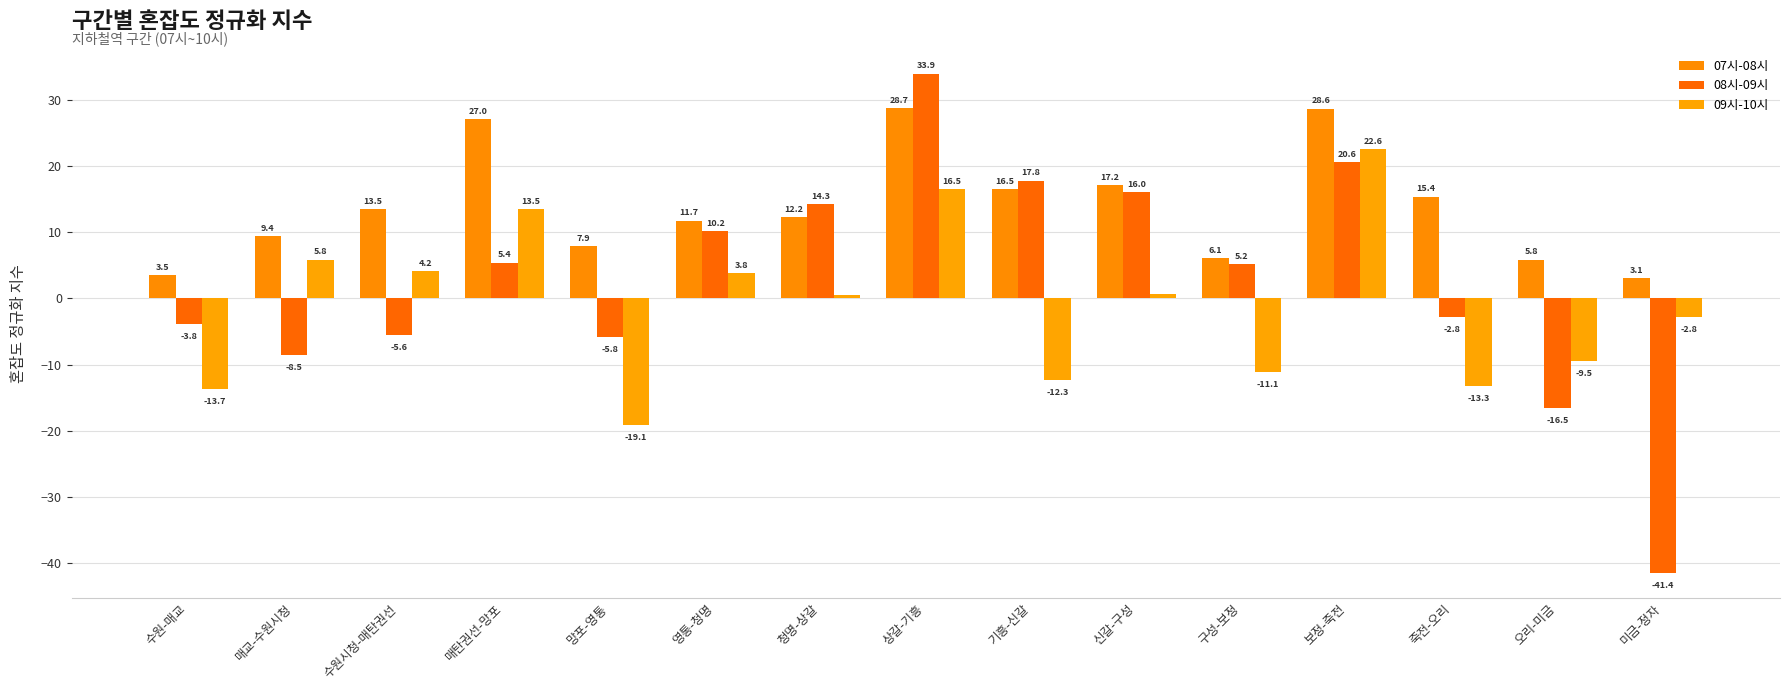

The 08시-09시 series shows -41.4 at 미금-정자. True or false?

True